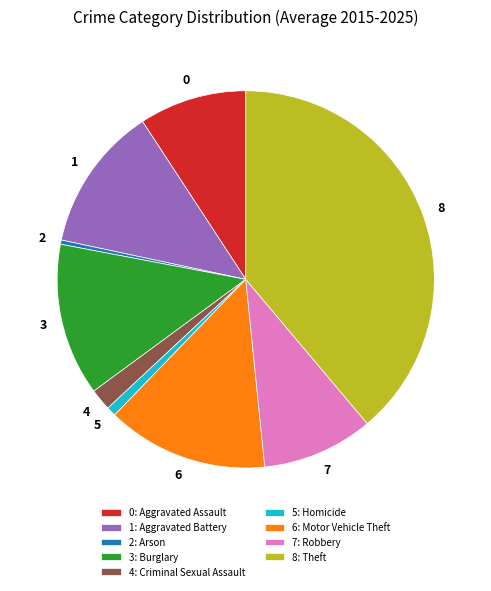

Count the number of slices in the pie.

9